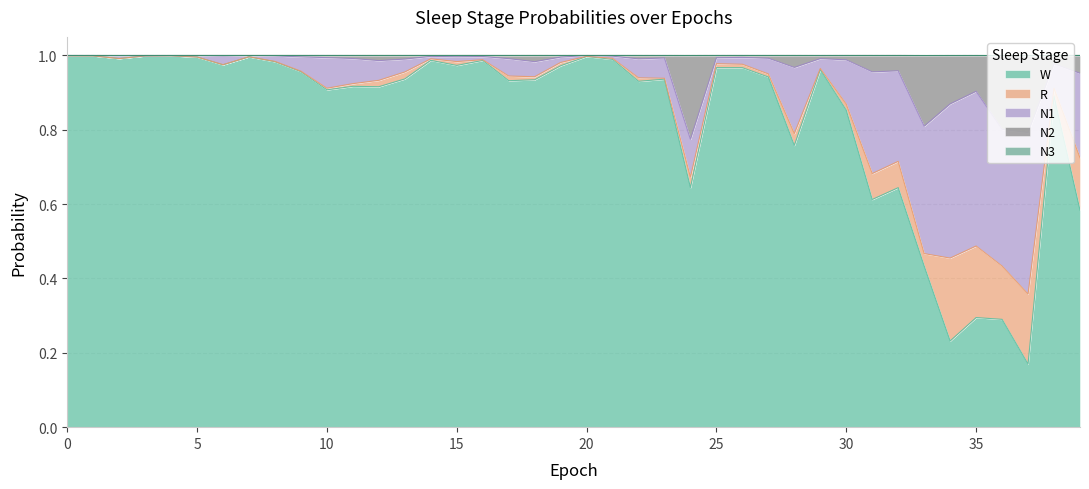

Where is the first local minimum for W?

2